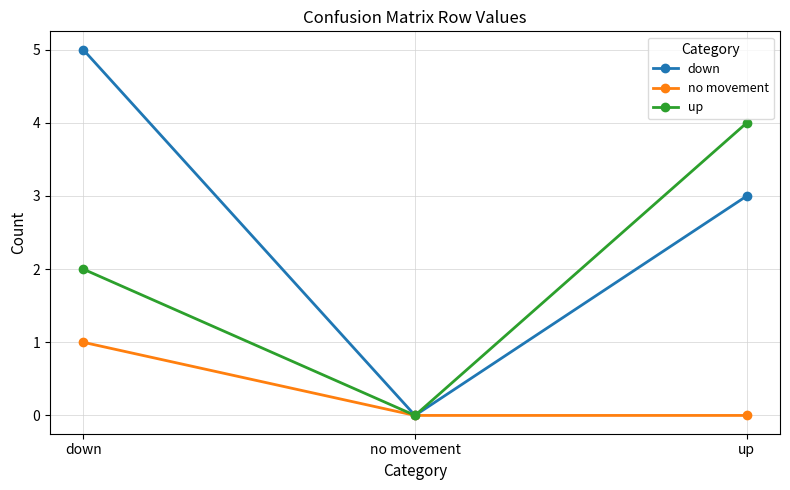

At which label does down reach its minimum?

no movement